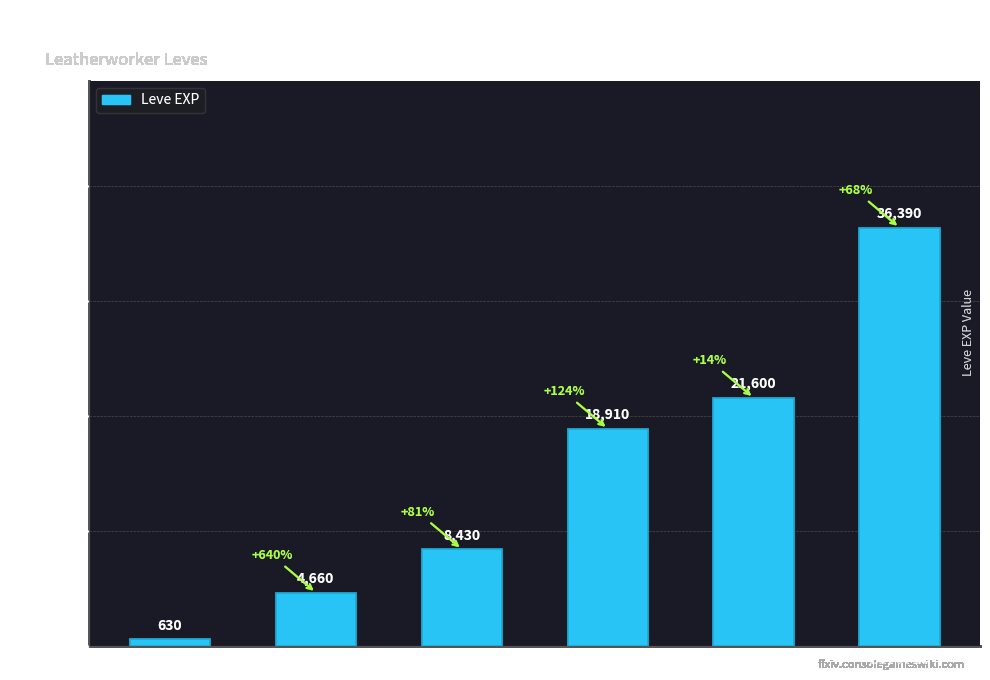

How many values are below 18910?

3